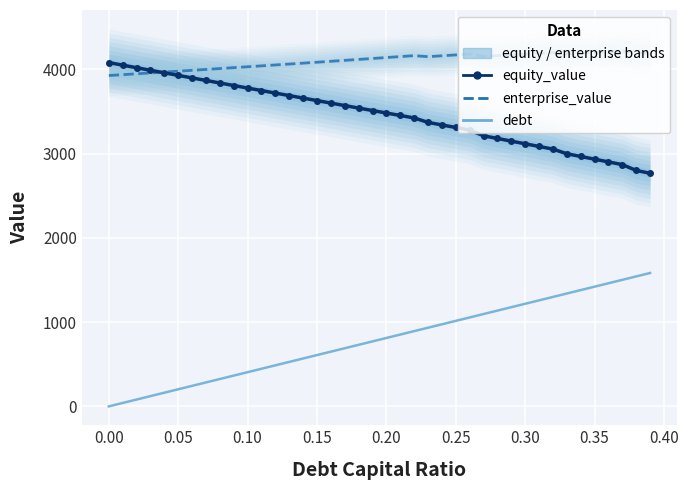

True or false: debt and enterprise_value intersect in this chart.

False